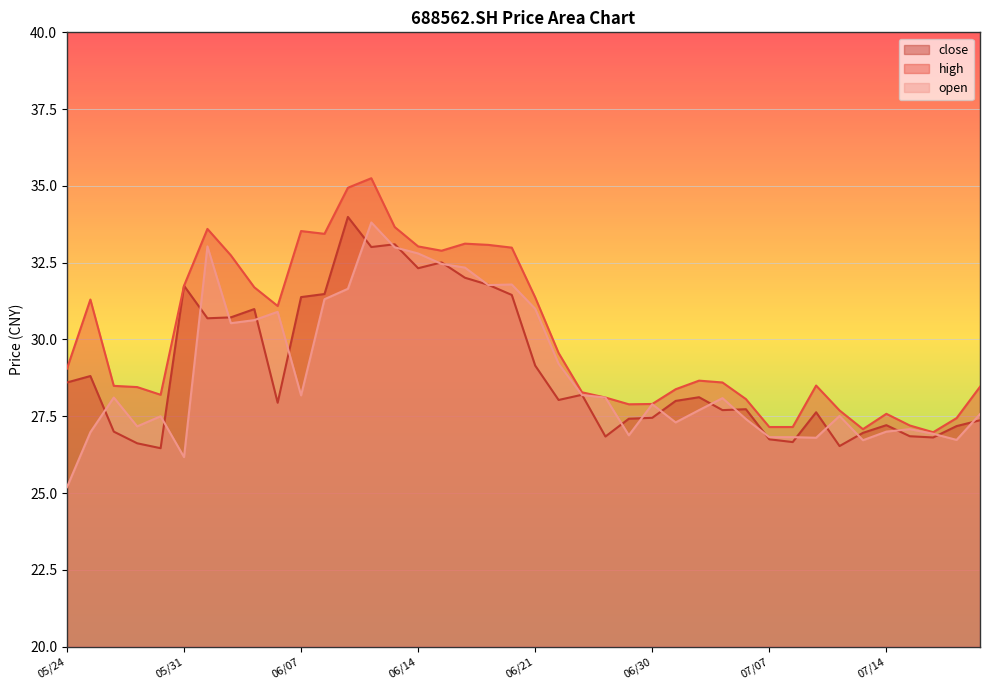

How many categories are shown in the chart?

40